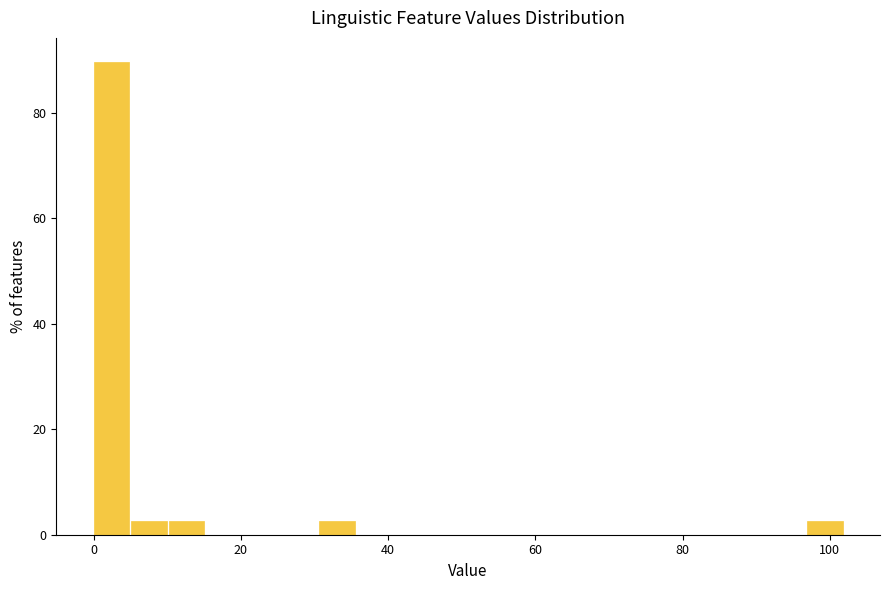

Around what value on the x-axis is the tallest bar? Give the approximate position of its centre, as read against the axis.

2